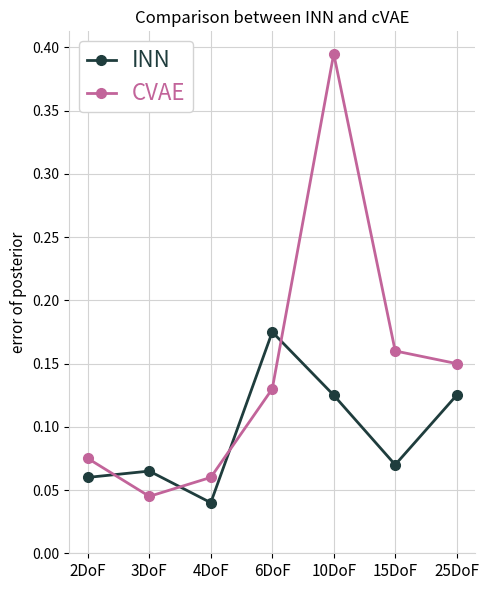

List the series in order of their overall mean, lowest first.

INN, CVAE